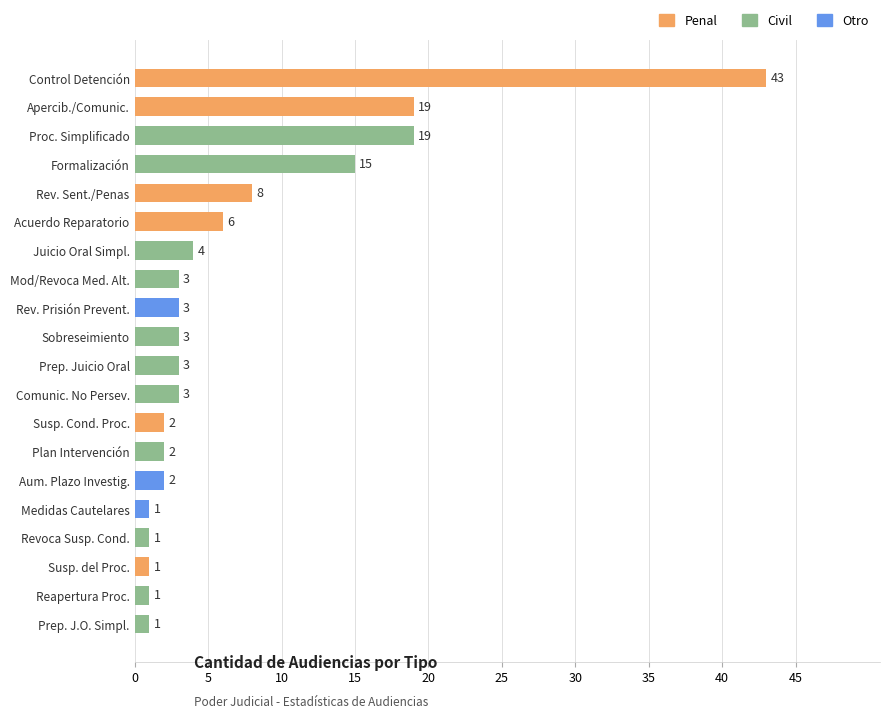

Which label corresponds to the largest value in the chart?

Control Detención